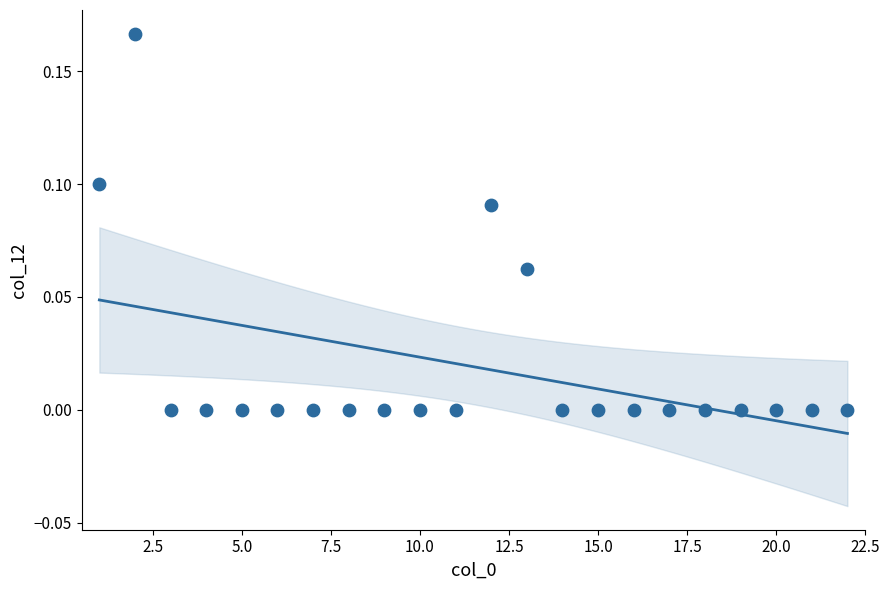

What is the range of X values (max minus min)?

21.0